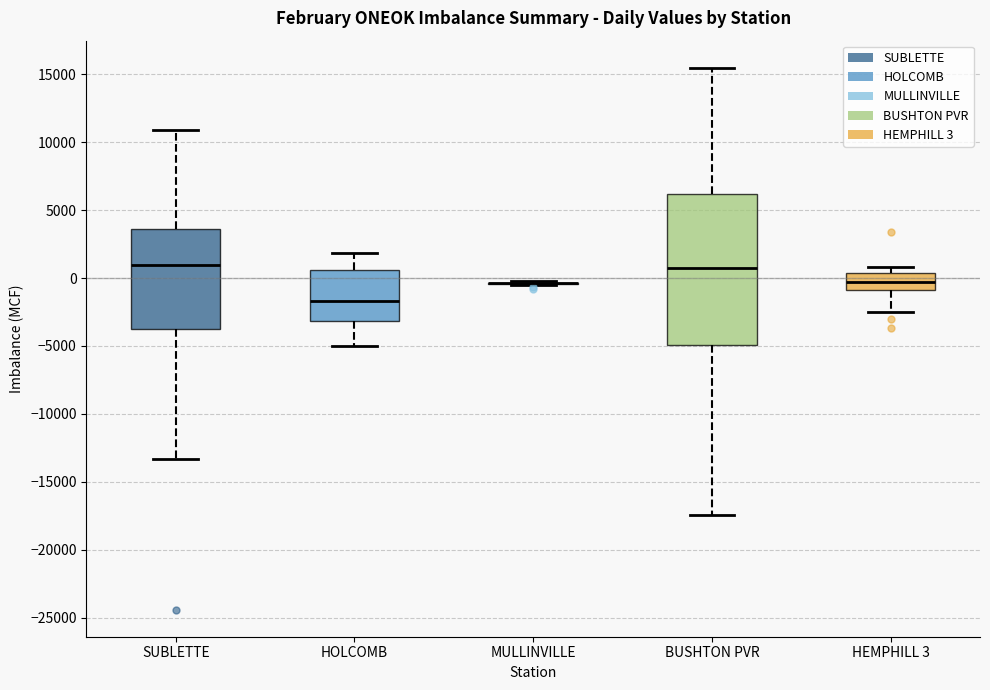

Reading left to right, read every box against the y-axis: the position of its median line, the range the box covers, and the ends of its whiskers. The values are not printed on the chart, so give them approximately, as read against the axis.

SUBLETTE: median 1000, box -3500 to 3500, whiskers -13500 to 11000
HOLCOMB: median -1500, box -3000 to 500, whiskers -5000 to 2000
MULLINVILLE: box collapsed to a line at -500, whiskers -500 to 0
BUSHTON PVR: median 500, box -5000 to 6000, whiskers -17500 to 15500
HEMPHILL 3: median -500, box -1000 to 500, whiskers -2500 to 1000